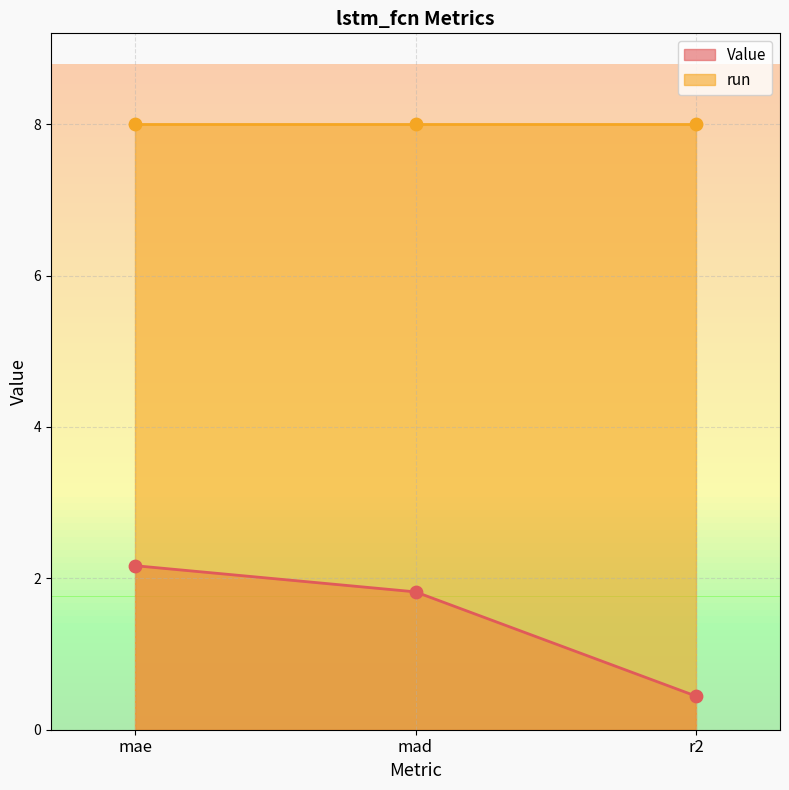

What is the change in value from mae to r2?

-1.7